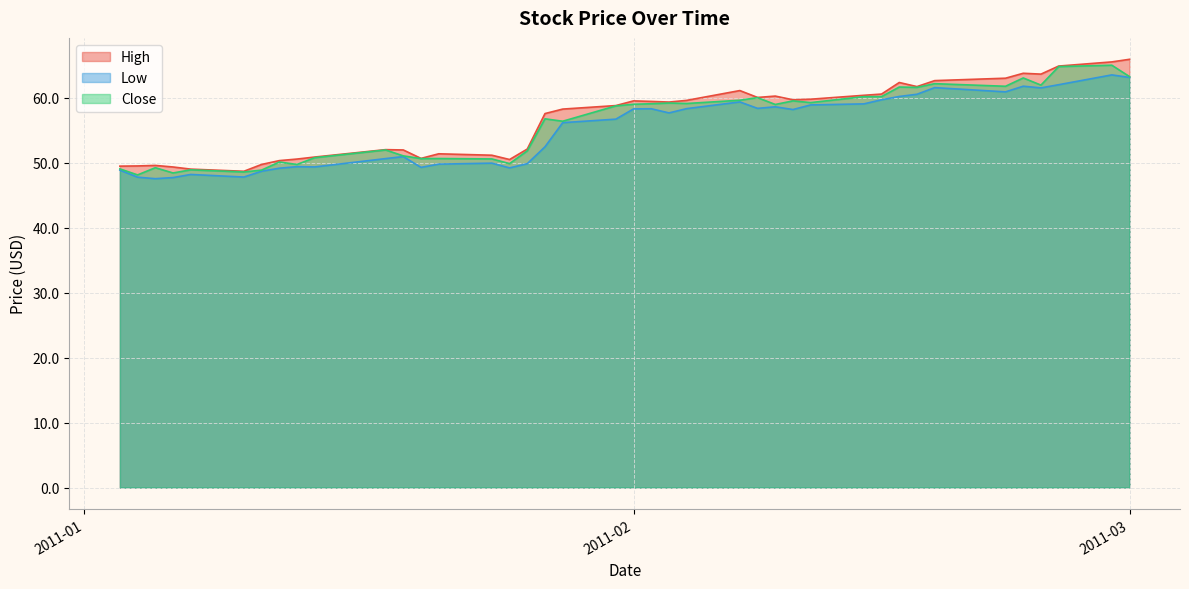

How many lines are shown in the chart?

3